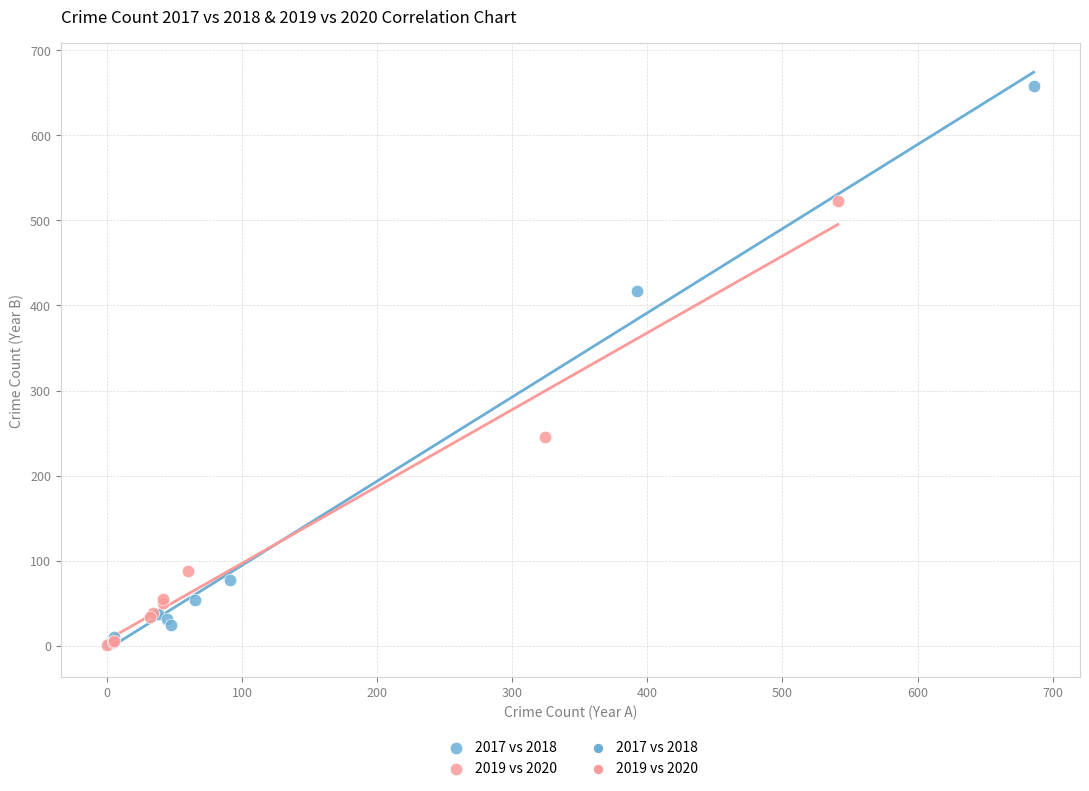

Which series reaches the maximum Y coordinate?

2017 vs 2018